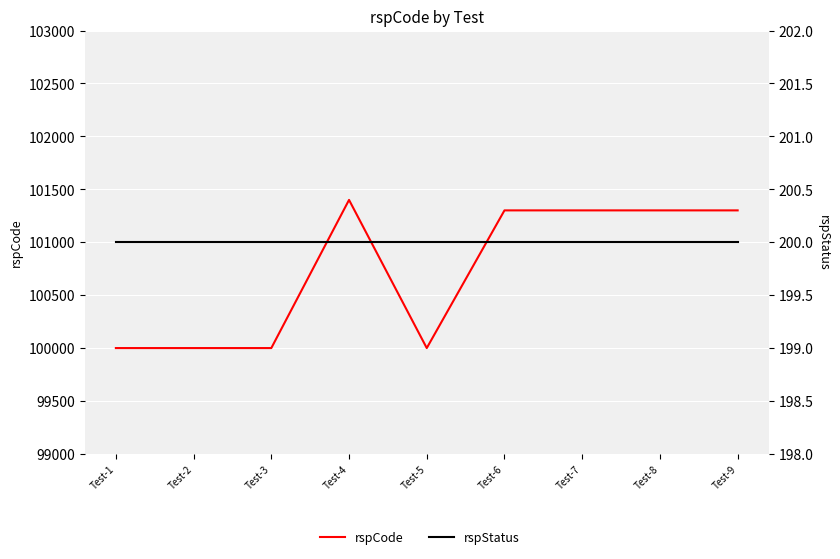

What is the value of the rspStatus point at the 4th from the left?

200